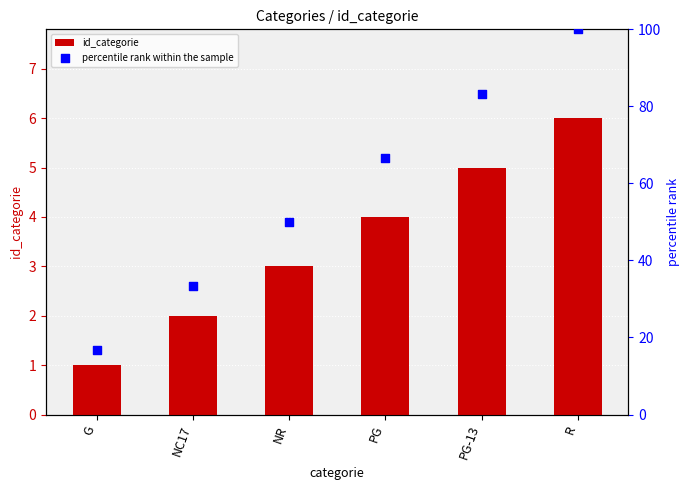

Which series has the largest total across all categories?

percentile rank within the sample